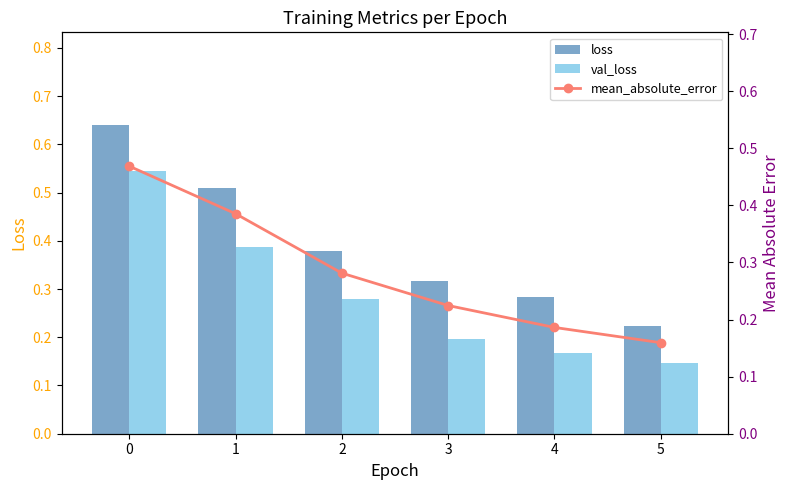

Which series has the largest range (max minus min)?

loss